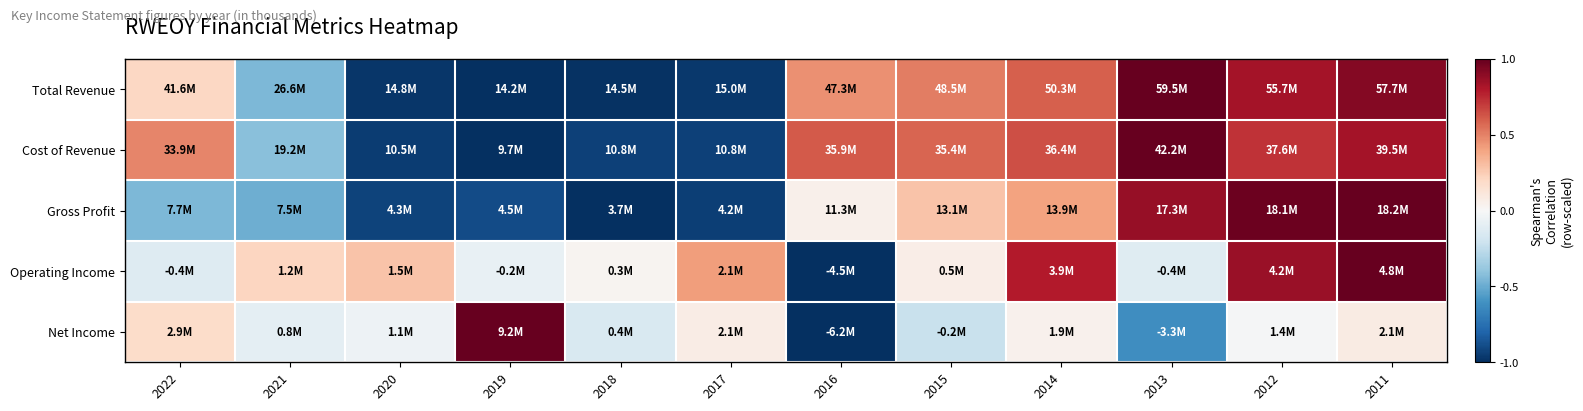

What is the greatest value displayed?

1.0